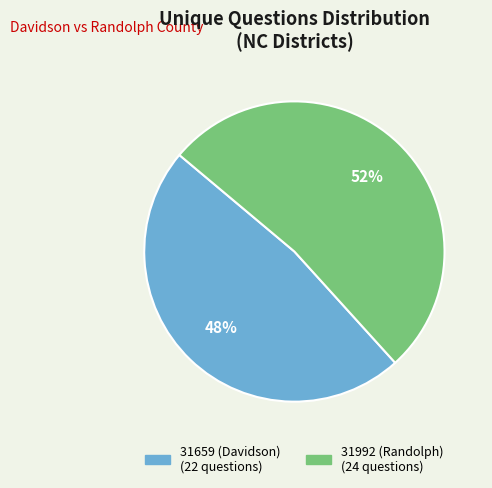

True or false: 31659 (Davidson) accounts for 56% of the total.

False